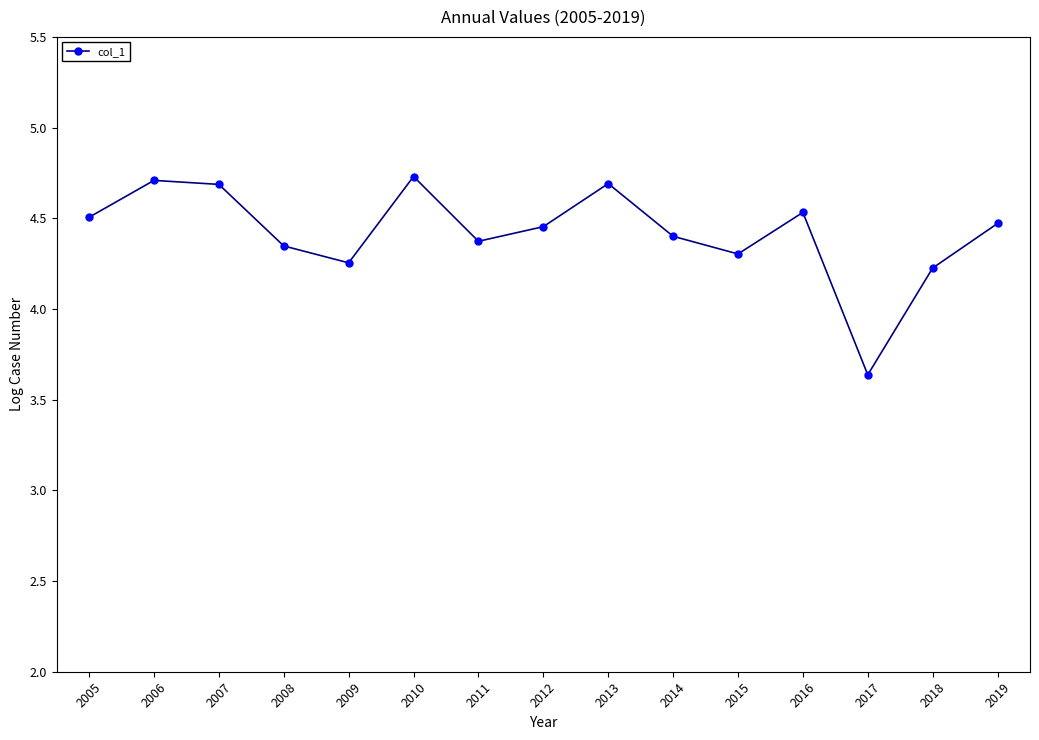

What is the difference between the maximum and minimum values?

1.1